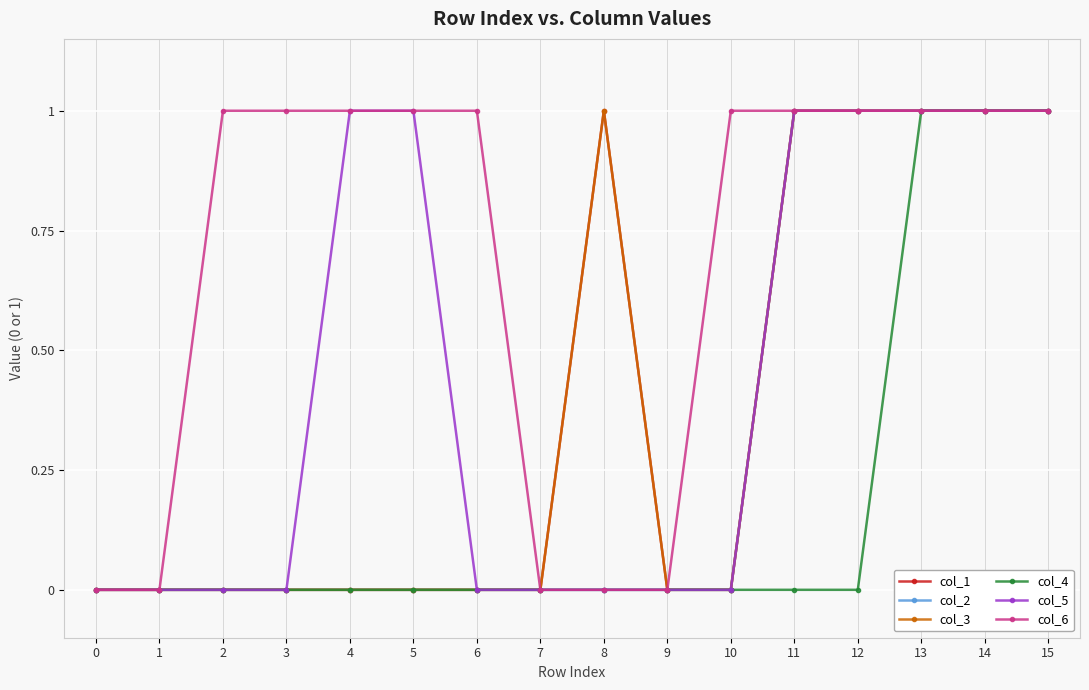

What is the difference between the col_6 values at 9 and 2?

1